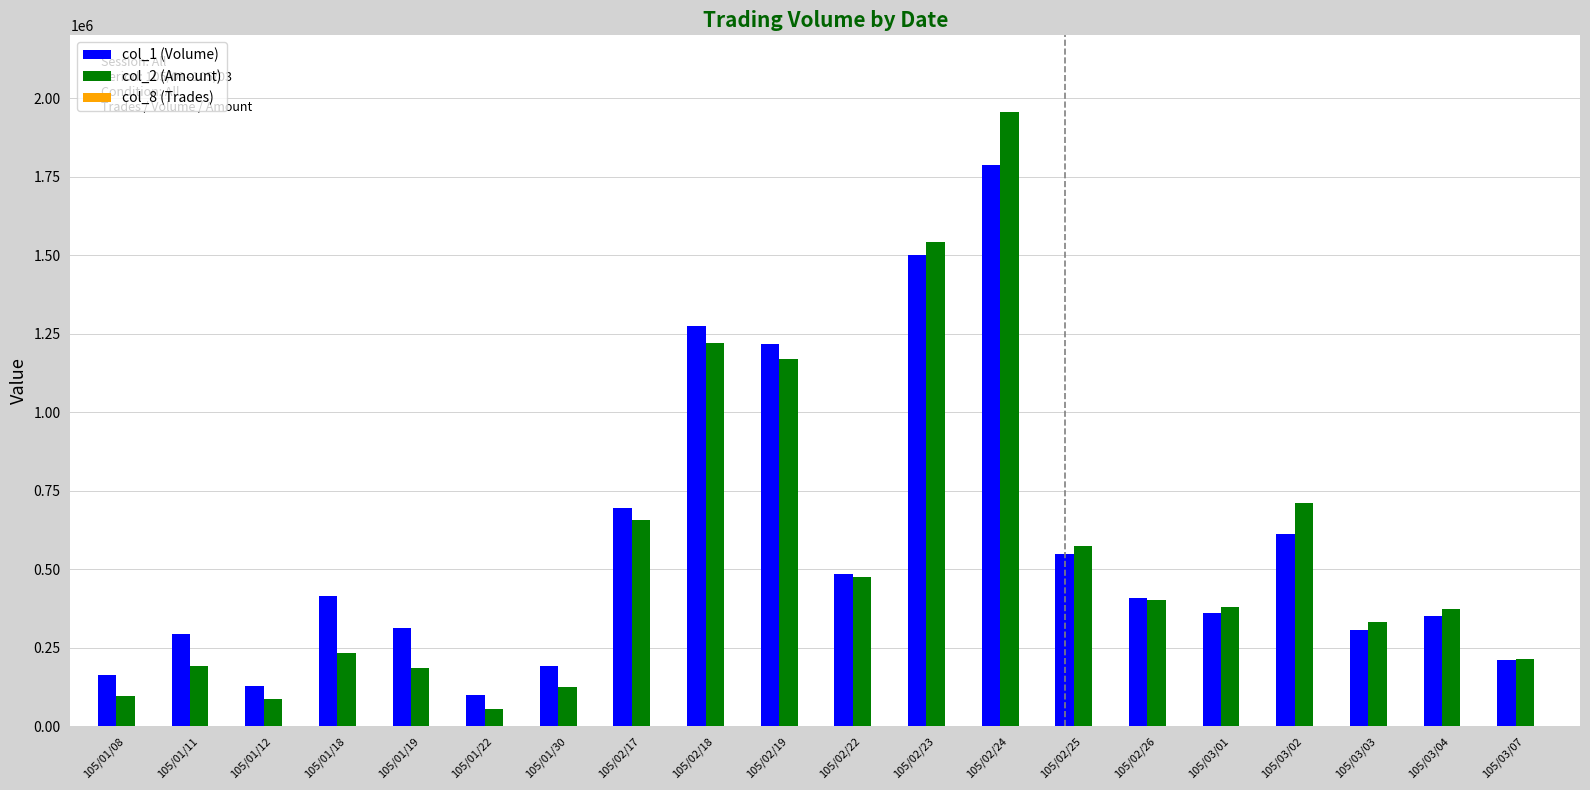

Which category has the highest value across all series?

105/02/24